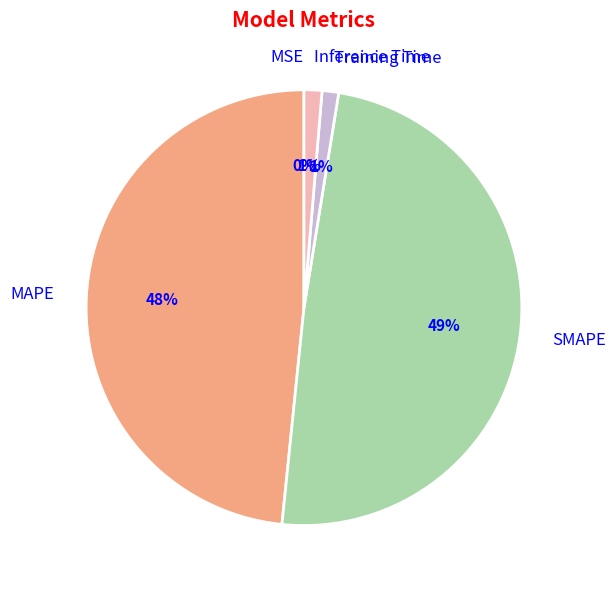

Which has a higher value, SMAPE or Inference Time?

SMAPE